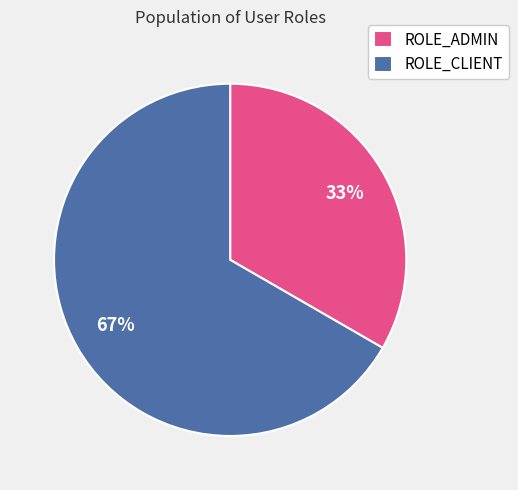

Between ROLE_CLIENT and ROLE_ADMIN, which is larger?

ROLE_CLIENT